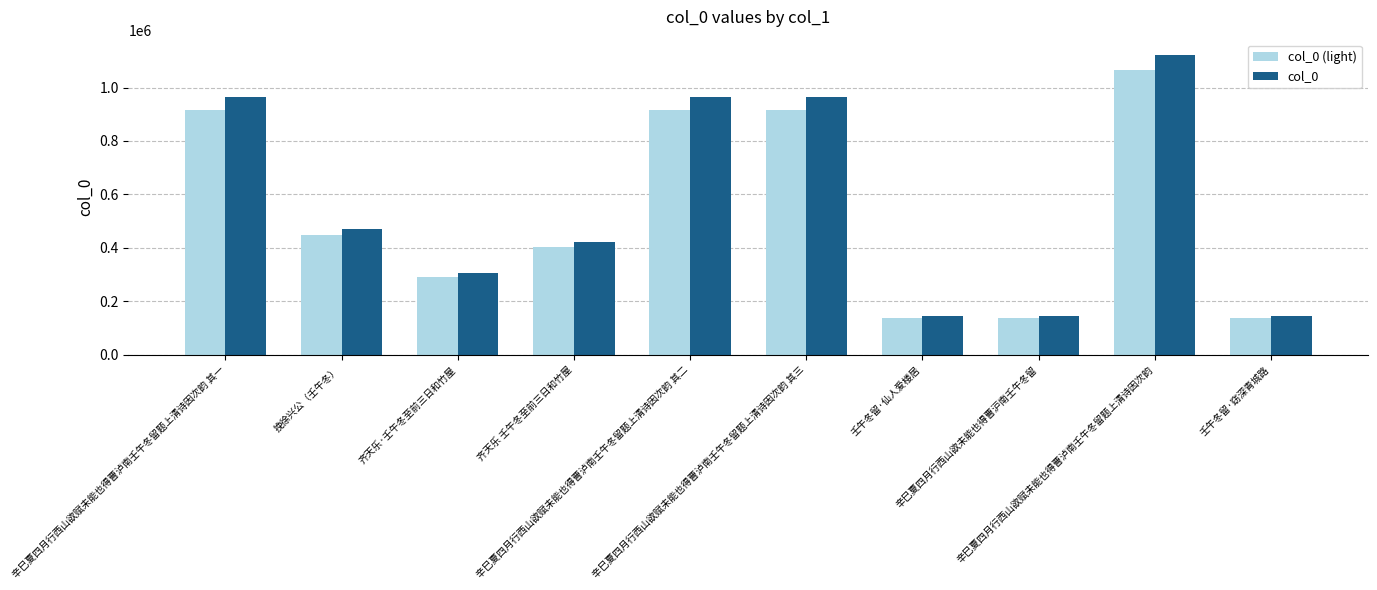

What is the sum of all col_0 (light) values?

5365033.8